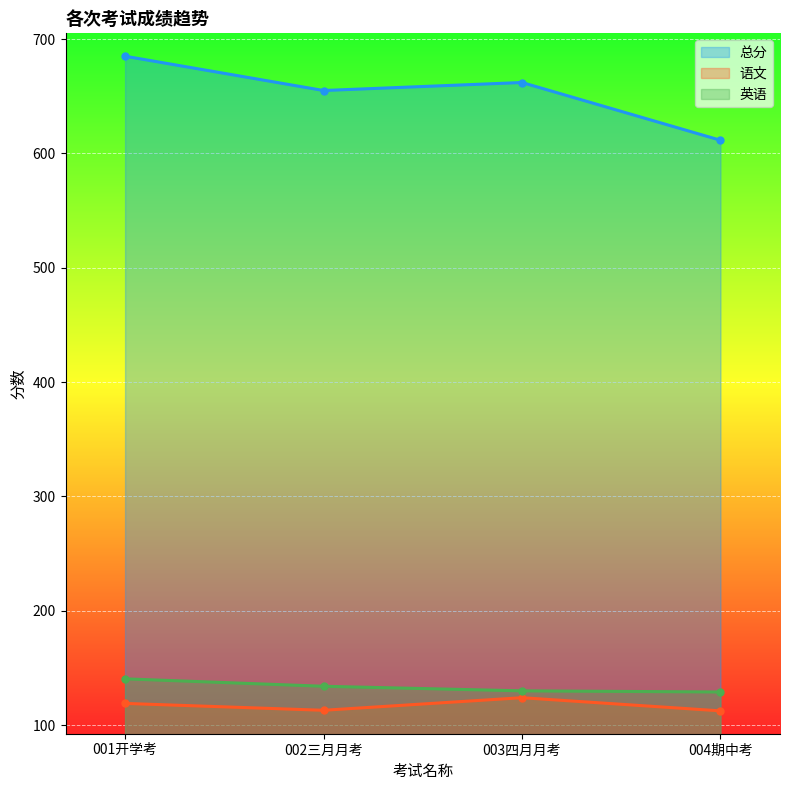

Rank the categories by 语文 value from highest to lowest.

003四月月考, 001开学考, 002三月月考, 004期中考